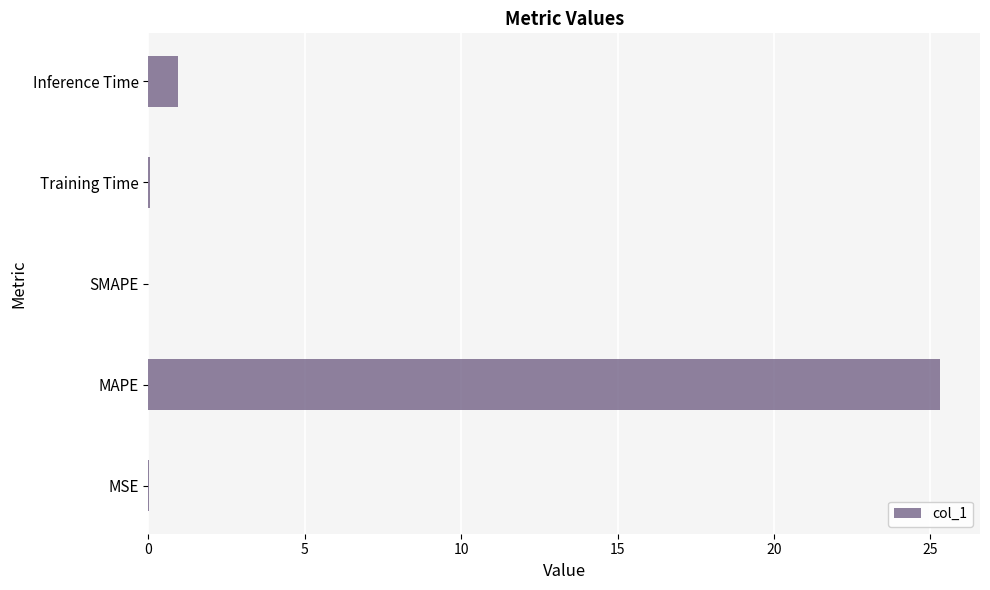

Does the chart contain stacked bars?

No